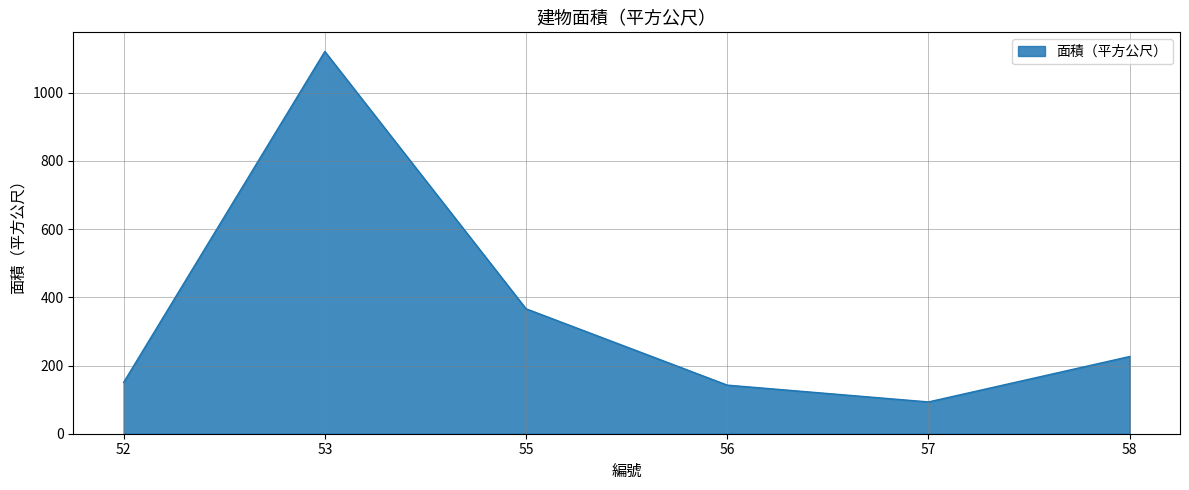

What is the ratio of the value at 58 to the value at 52?

1.5